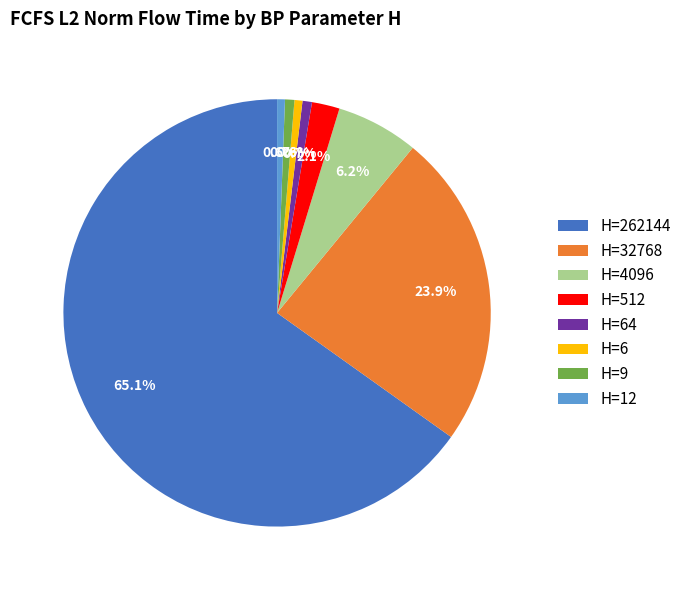

Which category has the biggest portion of the pie?

H=262144